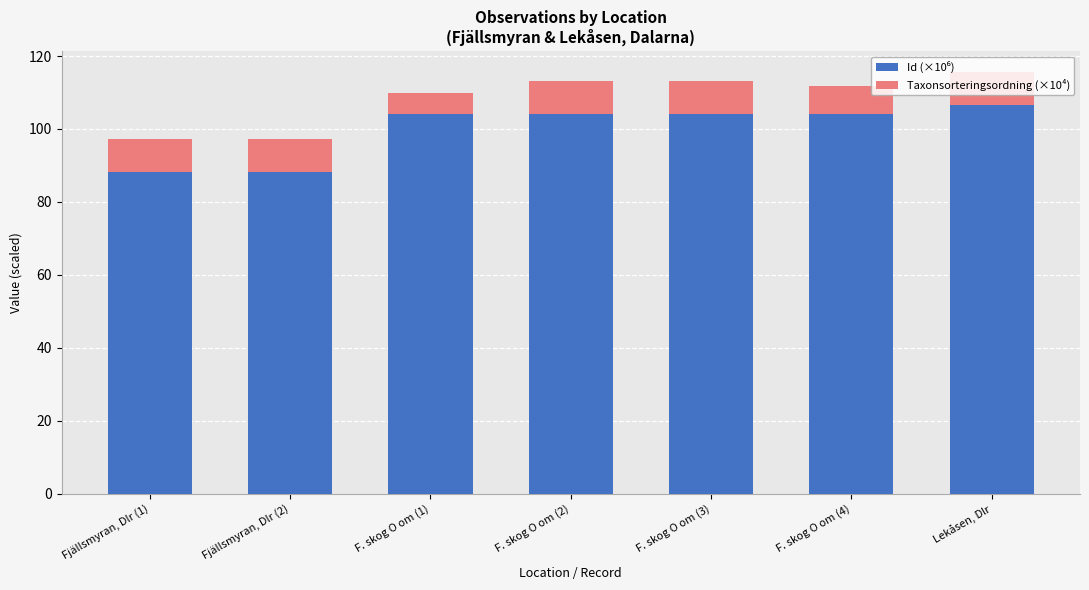

What is the total value across all series at Fjällsmyran, Dlr (2)?

97.2